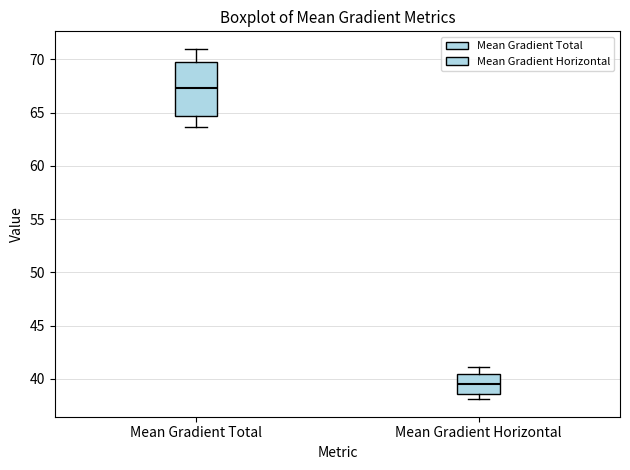

Reading left to right, read every box against the y-axis: the position of its median line, the range the box covers, and the ends of its whiskers. The values are not printed on the chart, so give them approximately, as read against the axis.

Mean Gradient Total: median 67.5, box 64.5 to 69.5, whiskers 63.5 to 71.0
Mean Gradient Horizontal: median 39.5, box 38.5 to 40.5, whiskers 38.0 to 41.0